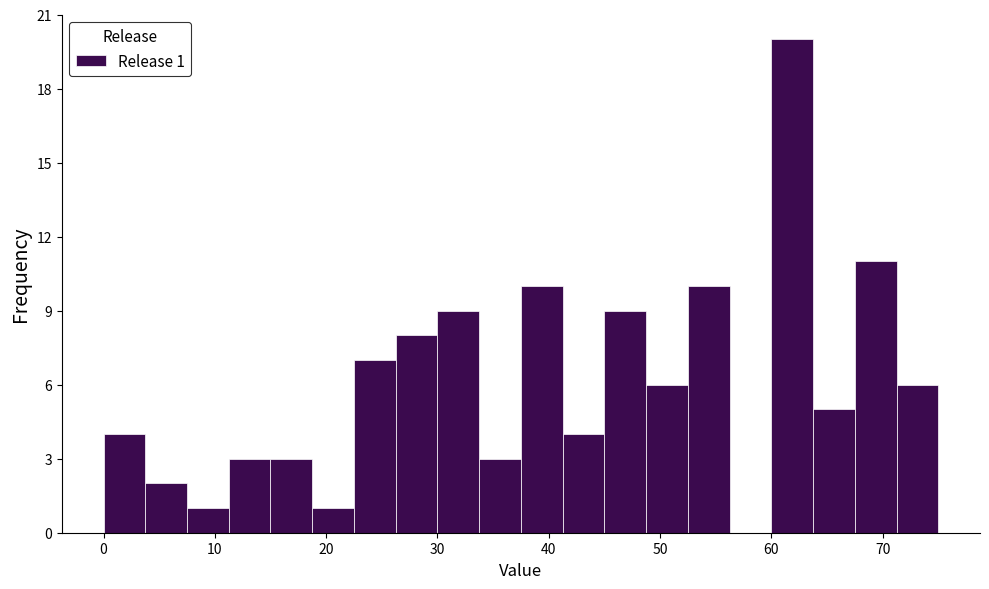

Around what value on the x-axis is the tallest bar? Give the approximate position of its centre, as read against the axis.

62